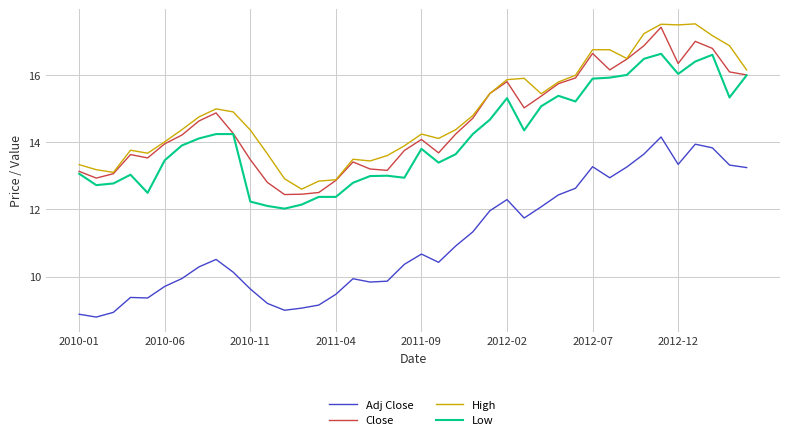

True or false: Low and Adj Close cross at least once.

False